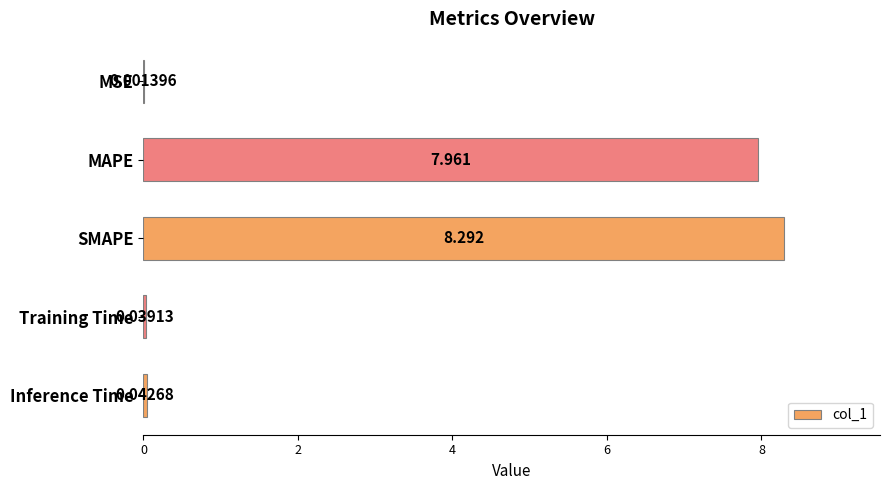

Which has a higher value, MSE or Training Time?

Training Time